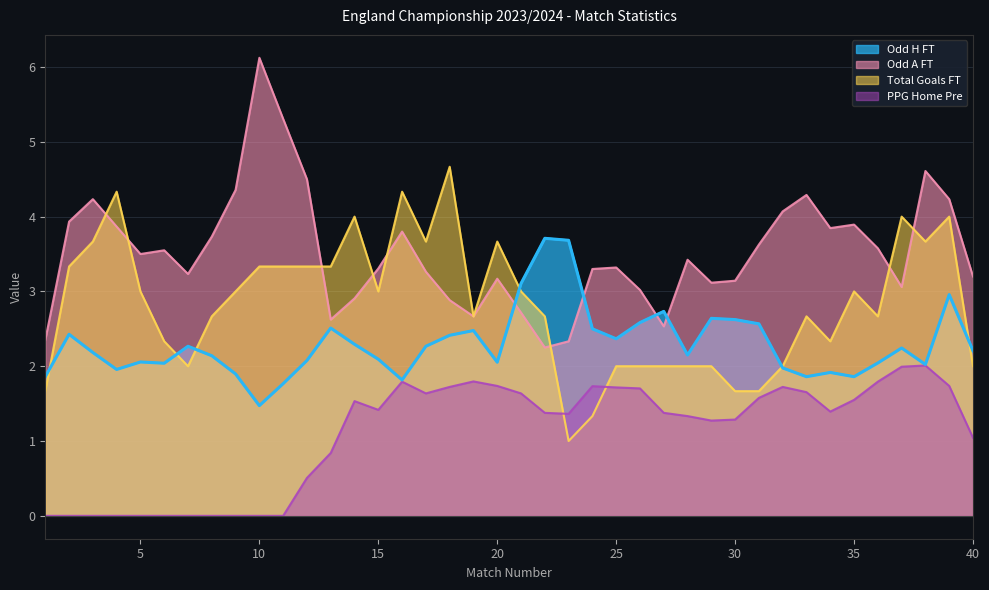

Which series has the largest total across all categories?

Odd A FT